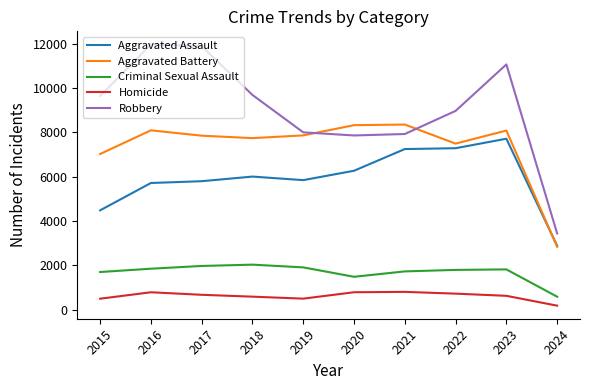

True or false: Robbery and Aggravated Assault cross at least once.

False